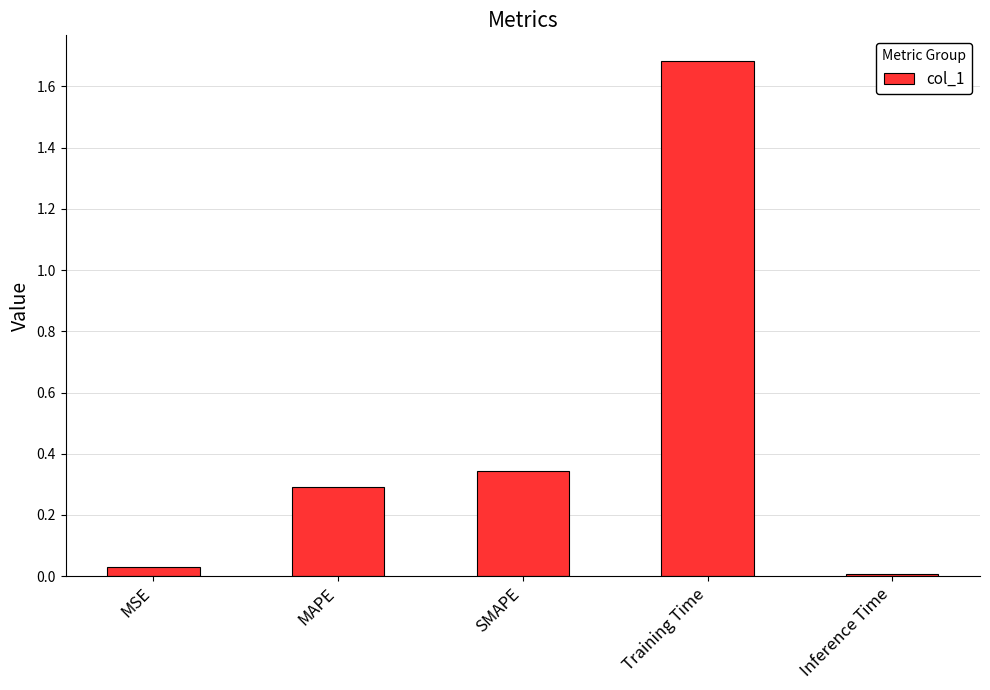

List the labels in order of value, smallest first.

Inference Time, MSE, MAPE, SMAPE, Training Time